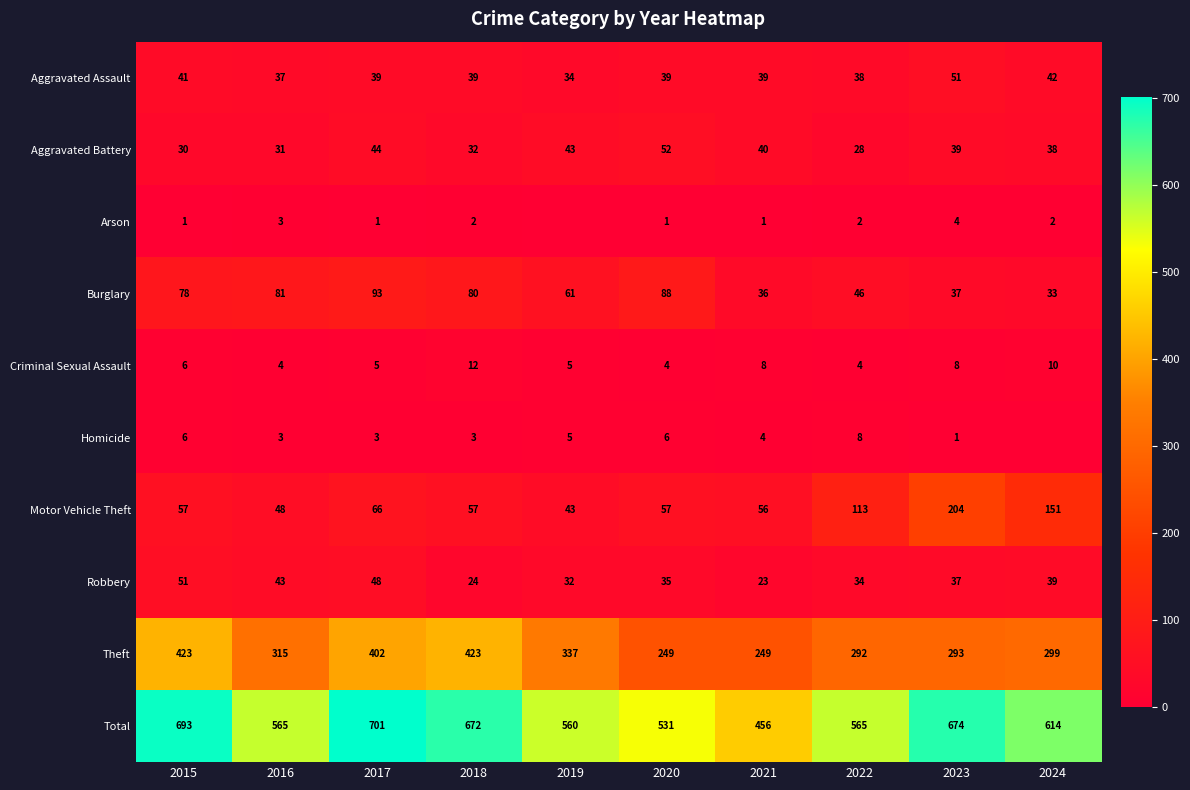

At 2022, list the series in order from smallest to largest.

Arson, Criminal Sexual Assault, Homicide, Aggravated Battery, Robbery, Aggravated Assault, Burglary, Motor Vehicle Theft, Theft, Total